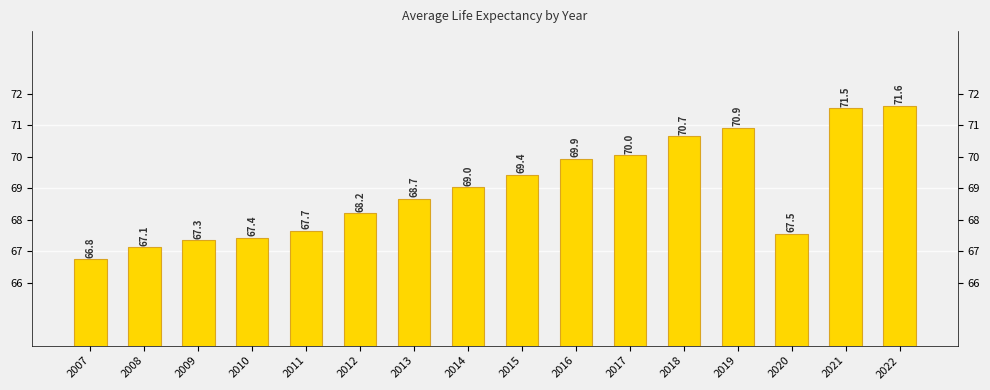

Is it true that the value at 2016 is 29.0?

False